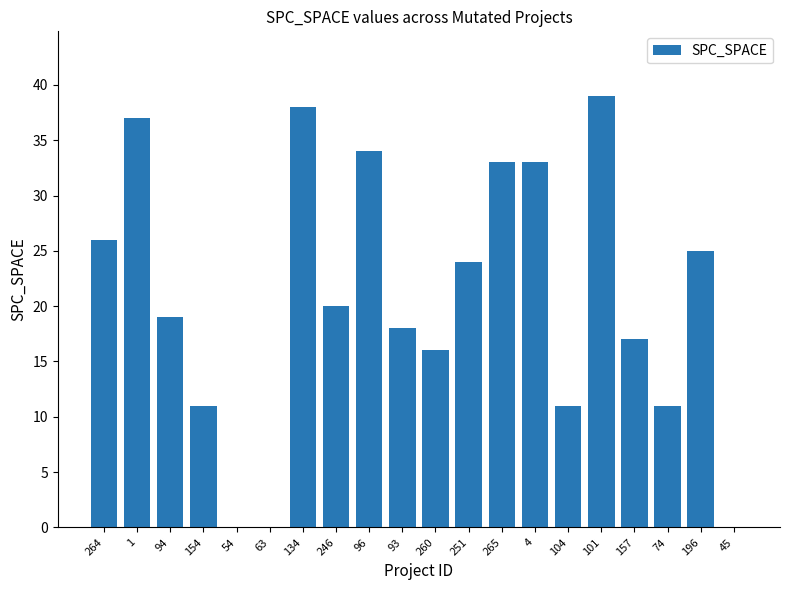

What is the sum of all values?

412